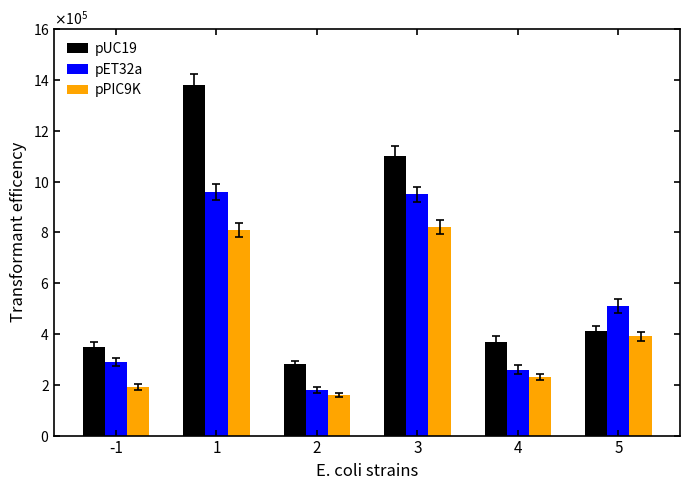

The value of pUC19 at -1 is 350000. True or false?

True